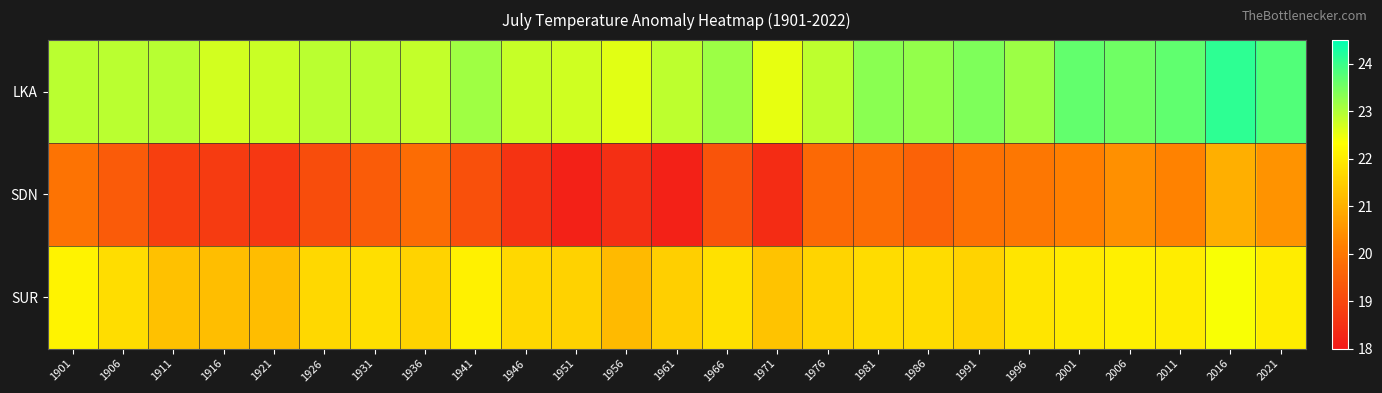

Which has a higher value, 1981 or 1946?

1981